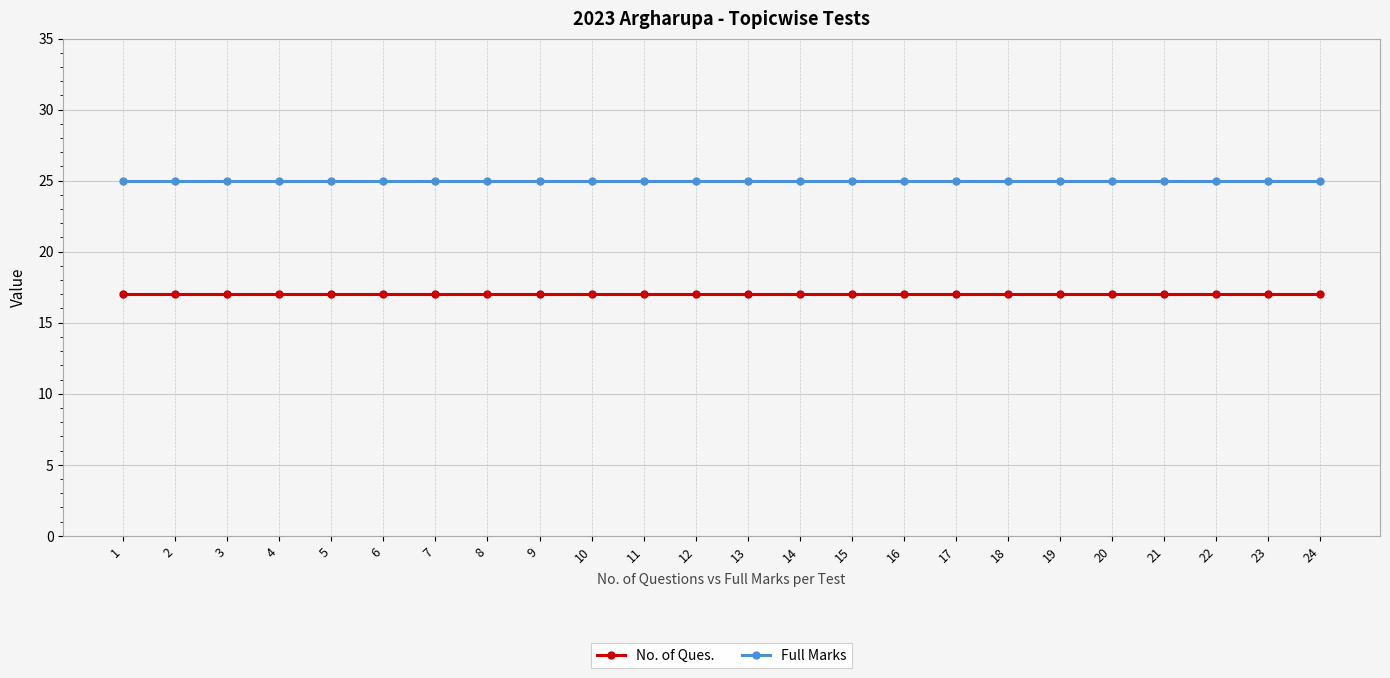

Does the chart display data point markers on the line(s)?

Yes